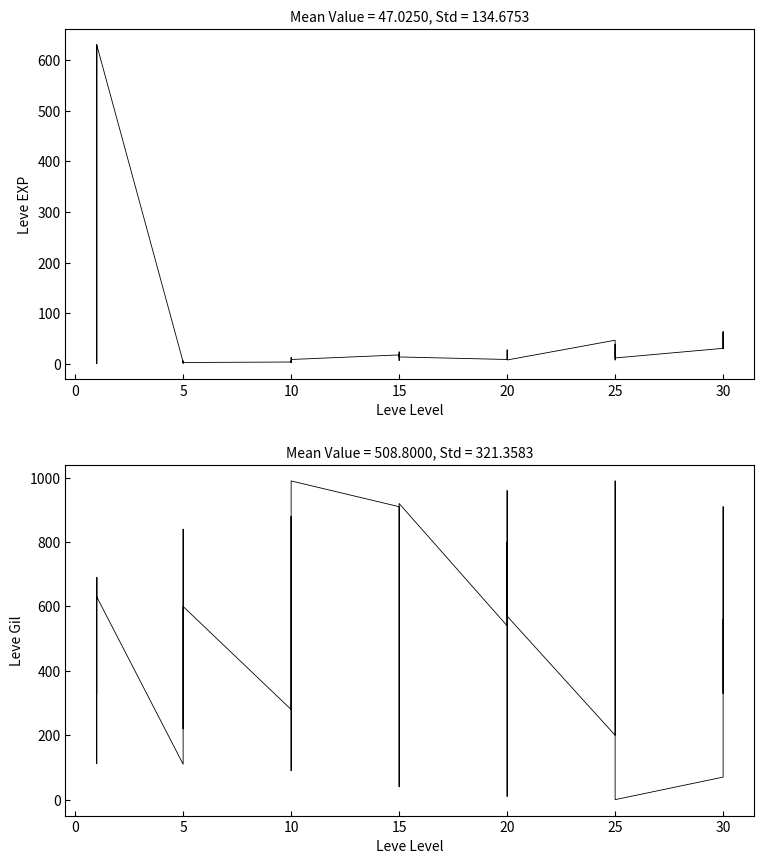

Which has a higher value, 5 or 25?

5